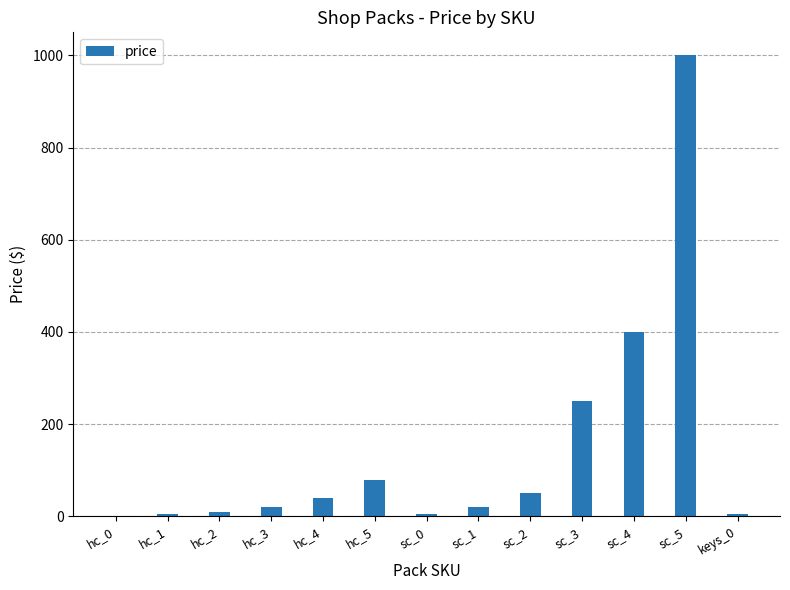

How many data points does each series have?

13